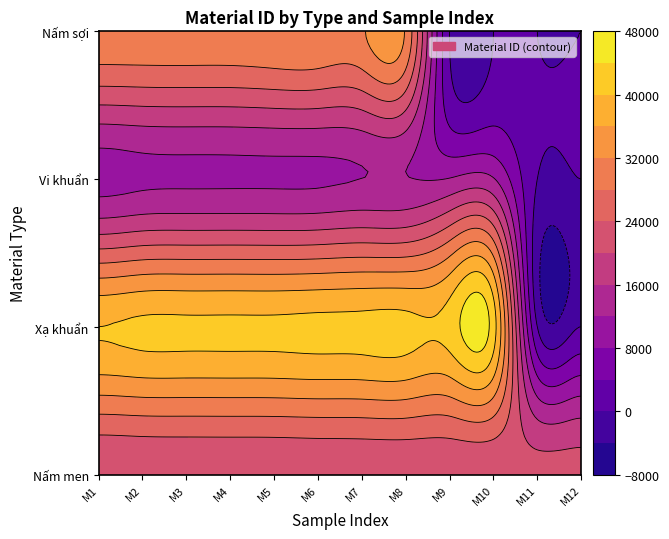

At how many categories does at least one series exceed 30469?

10